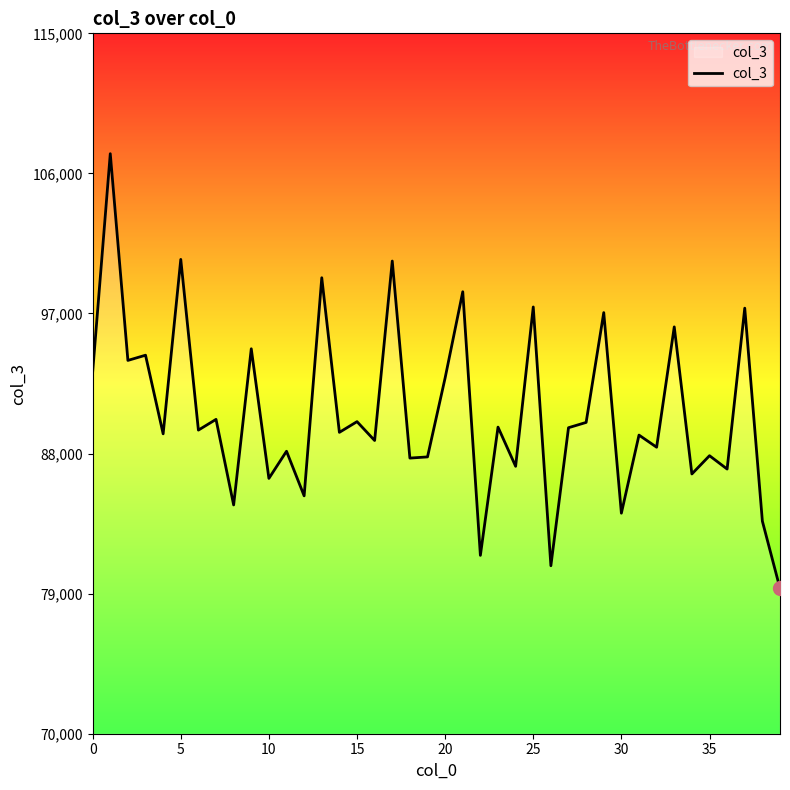

What is the greatest value displayed?

107267